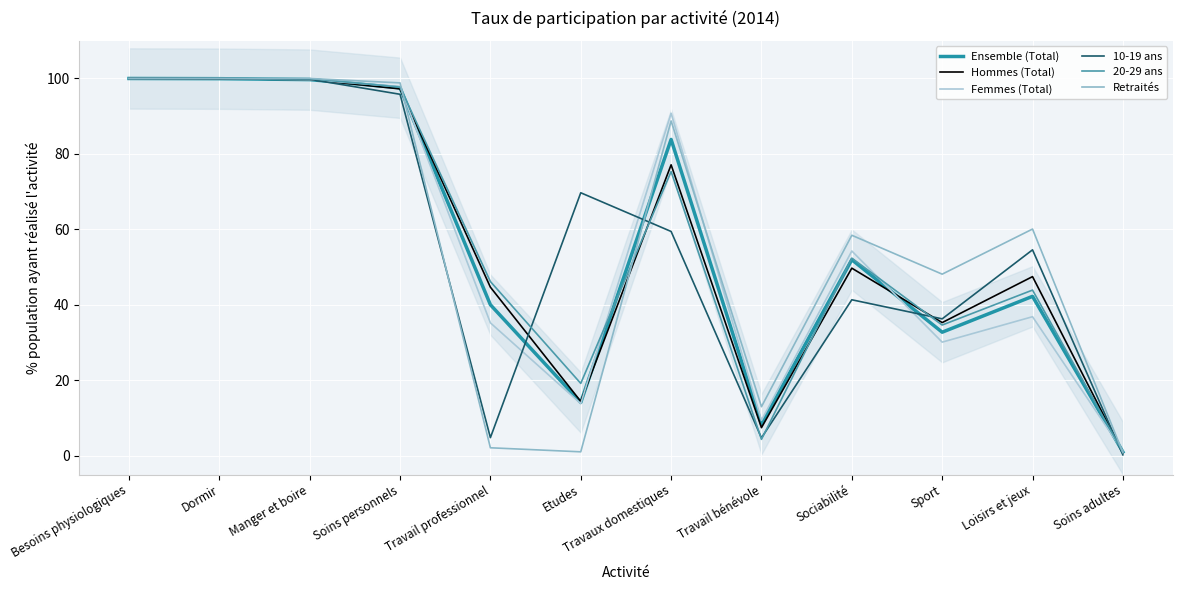

True or false: 10-19 ans has a value of 69.7 at Etudes.

True